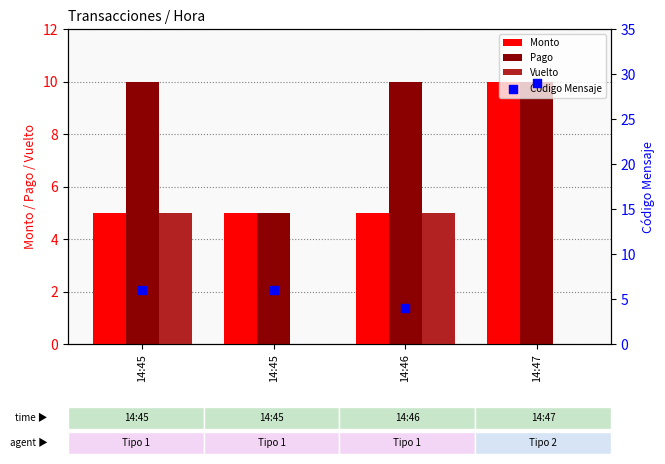

Which series has the largest Y range (max minus min)?

Código Mensaje